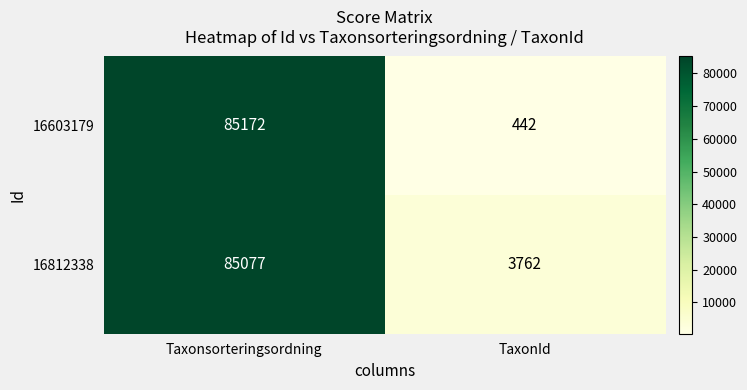

Is the value of 16603179 at Taxonsorteringsordning greater than the value of 16812338 at TaxonId?

Yes